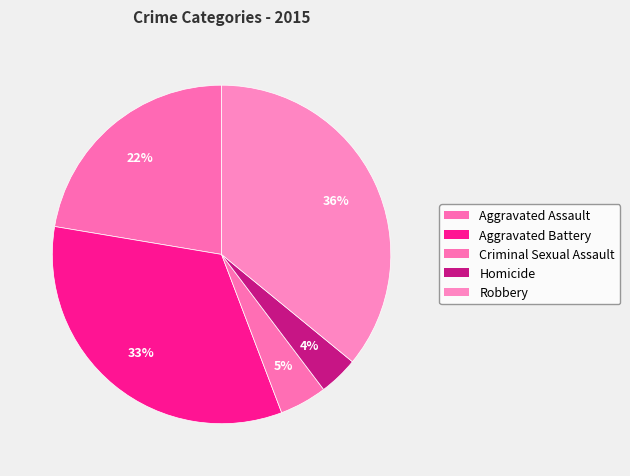

To the nearest percent, what is the difference between the Robbery and Aggravated Assault slice percentages?

14%